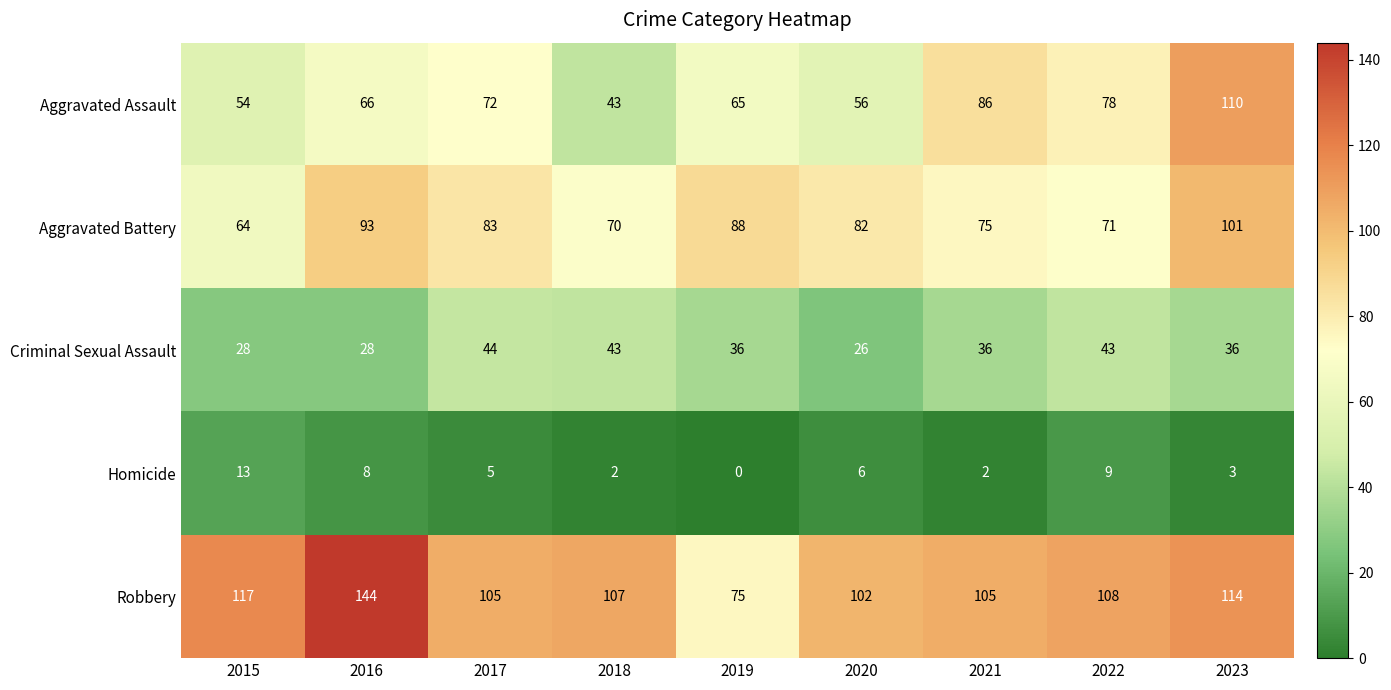

Is the value of Aggravated Assault at 2017 greater than the value of Robbery at 2023?

No